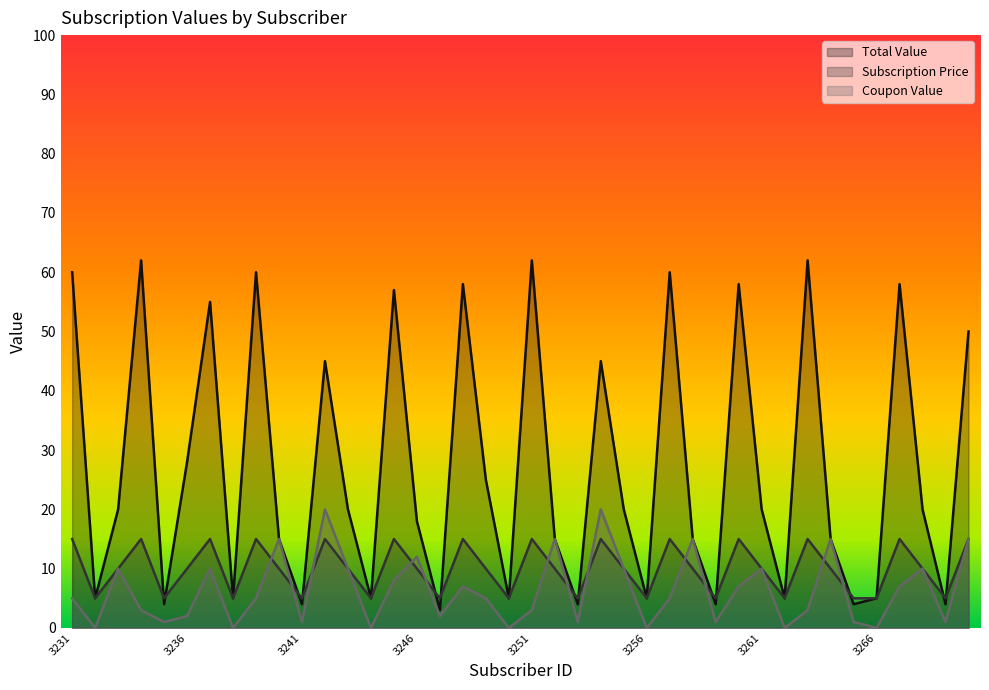

Is the value of Coupon Value at 3259 greater than the value of Subscription Price at 3260?

No